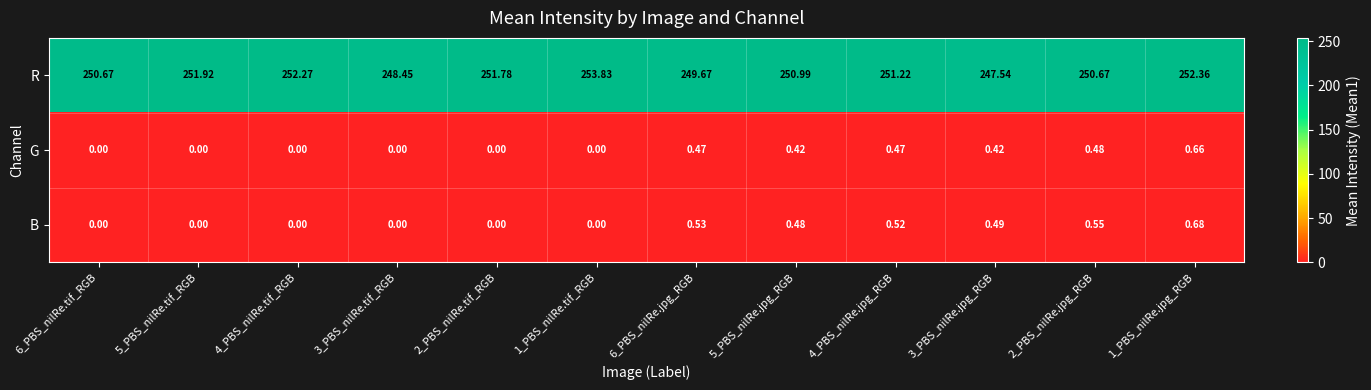

Between 4_PBS_nilRe.jpg_RGB and 2_PBS_nilRe.jpg_RGB, which series saw the biggest shift?

R